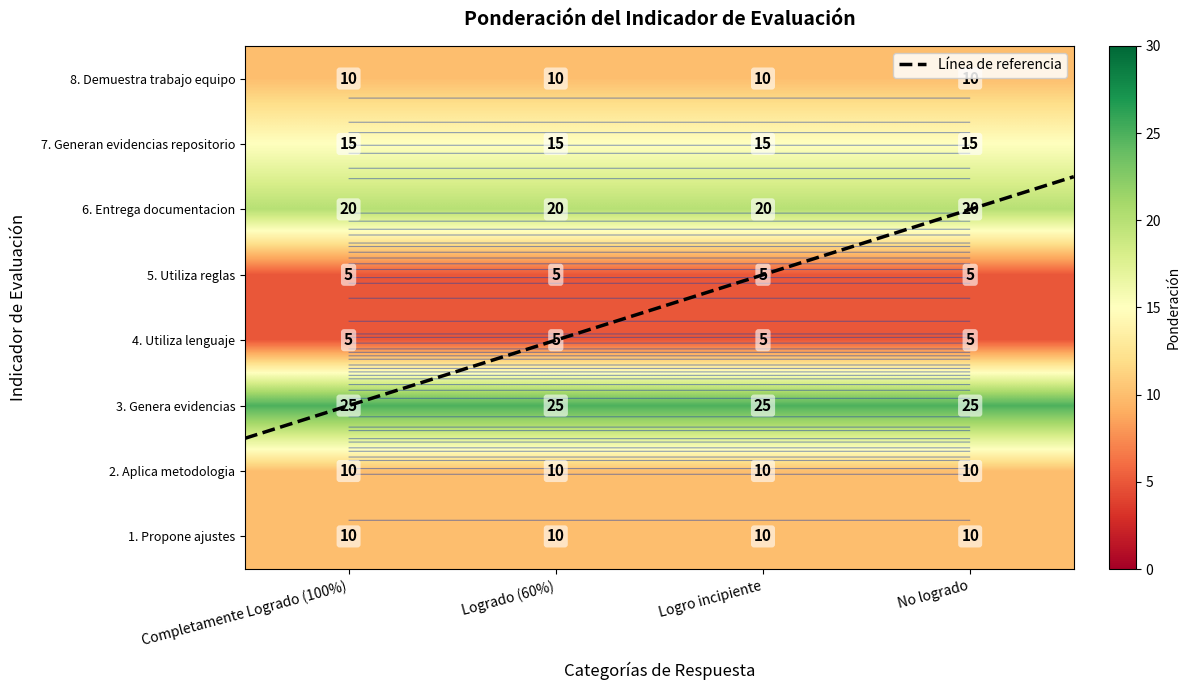

What is the maximum value shown in the chart?

25